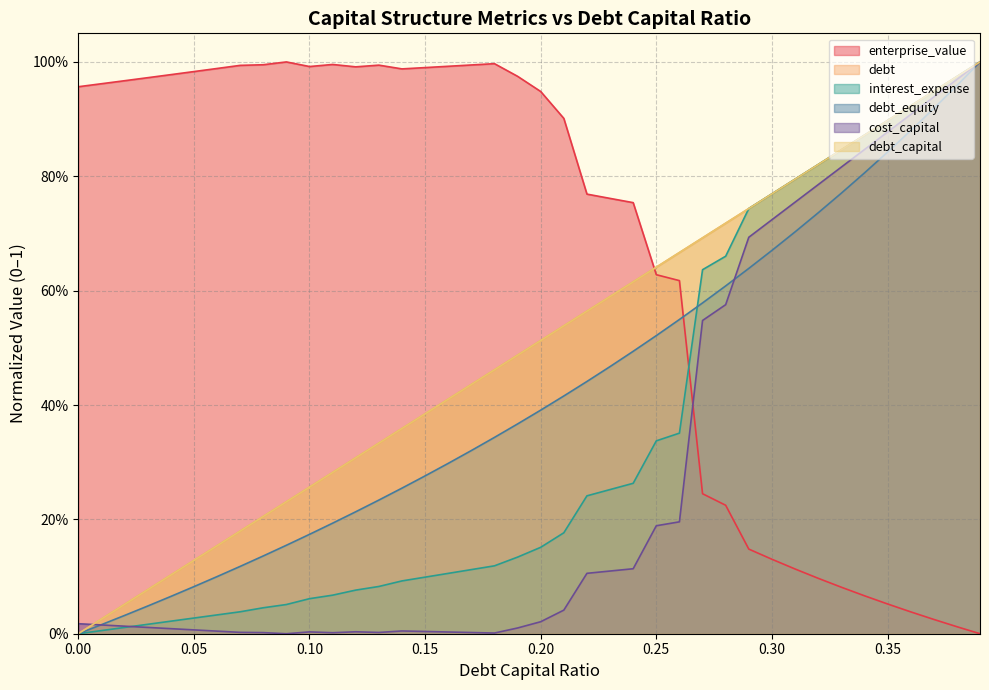

What position from the left is 0.36?

37